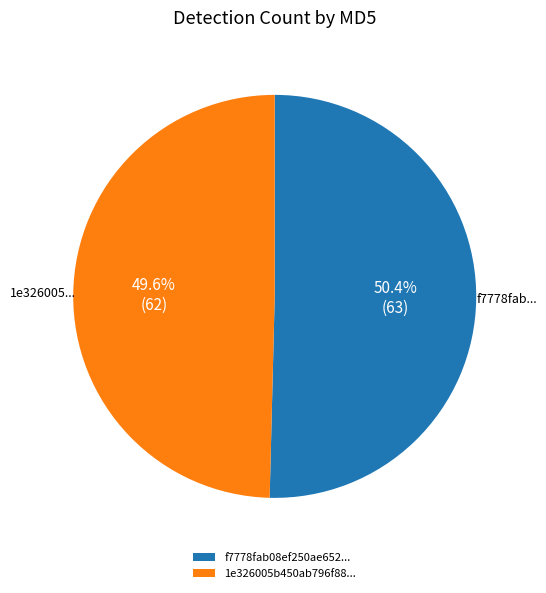

Which has a higher value, 1e326005b450ab796f88... or f7778fab08ef250ae652...?

f7778fab08ef250ae652...